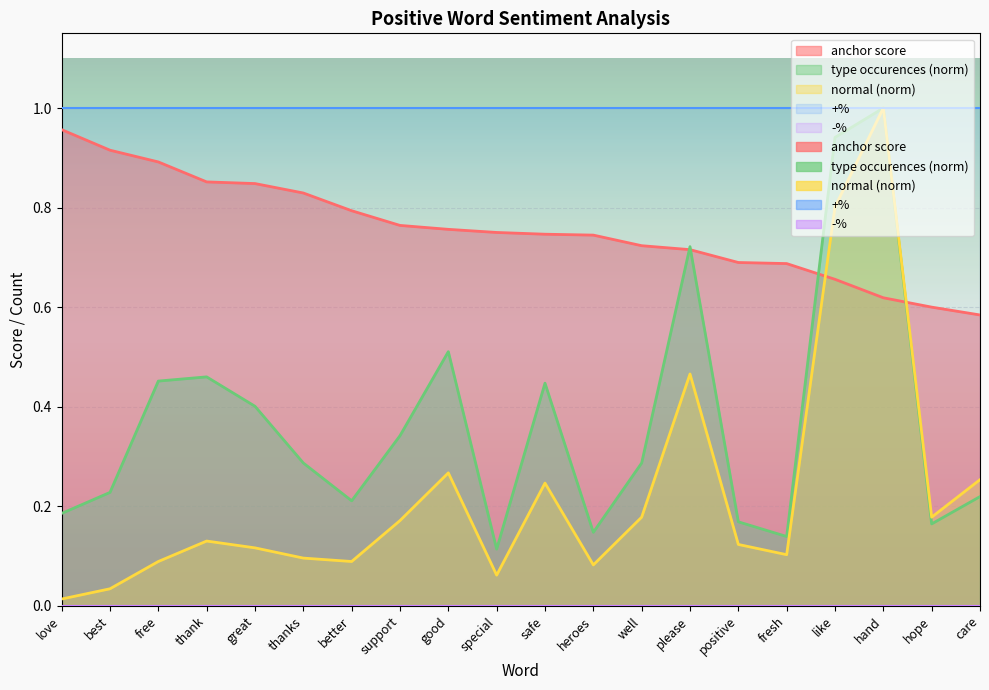

What is the difference between the maximum and second lowest values in the normal series?

1.0